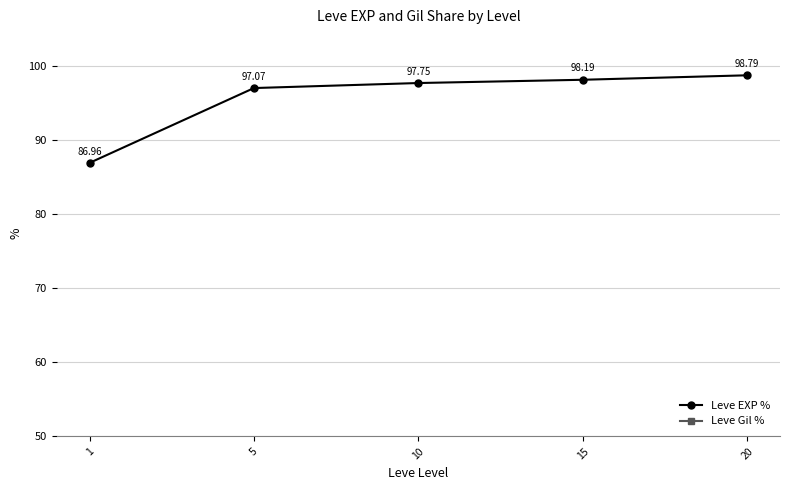

True or false: Leve EXP % and Leve Gil % cross at least once.

False